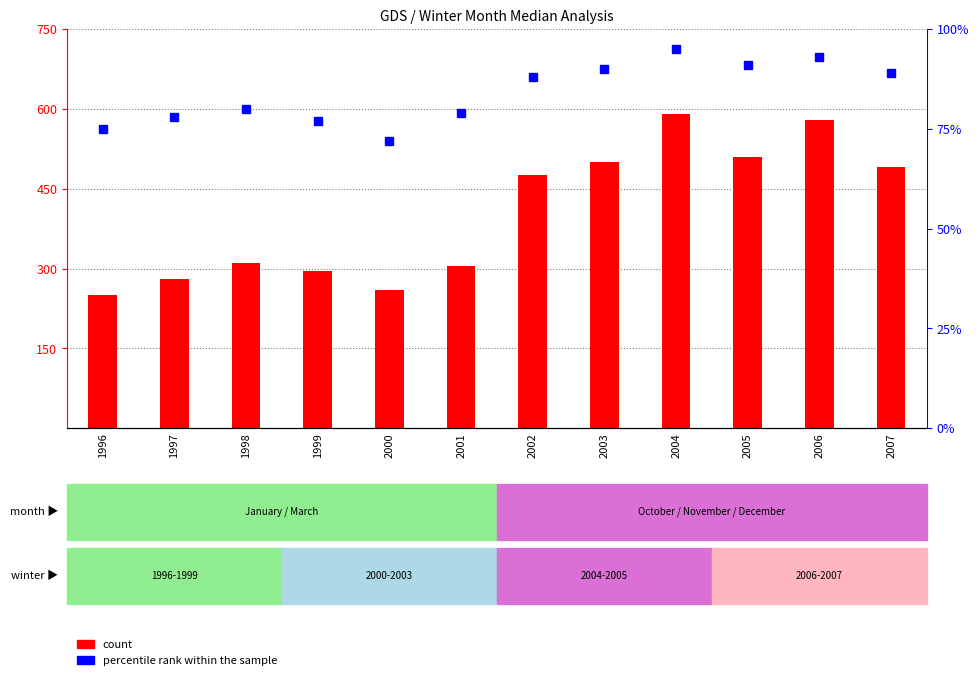

Is it true that count equals 490 at 2007?

True